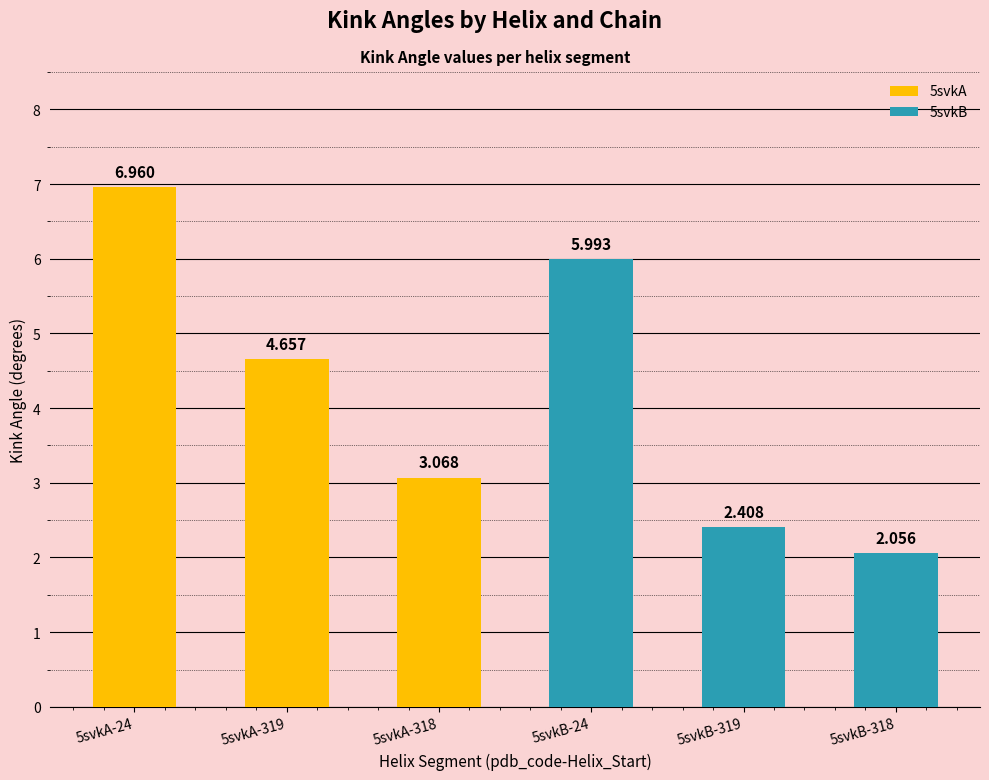

What is the maximum value shown in the chart?

7.0